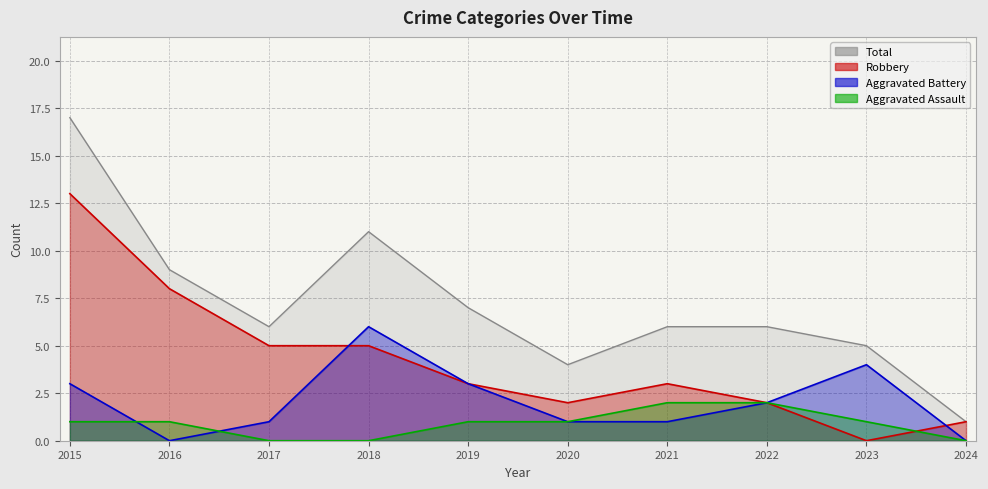

At which category does Robbery reach its first local peak?

2021